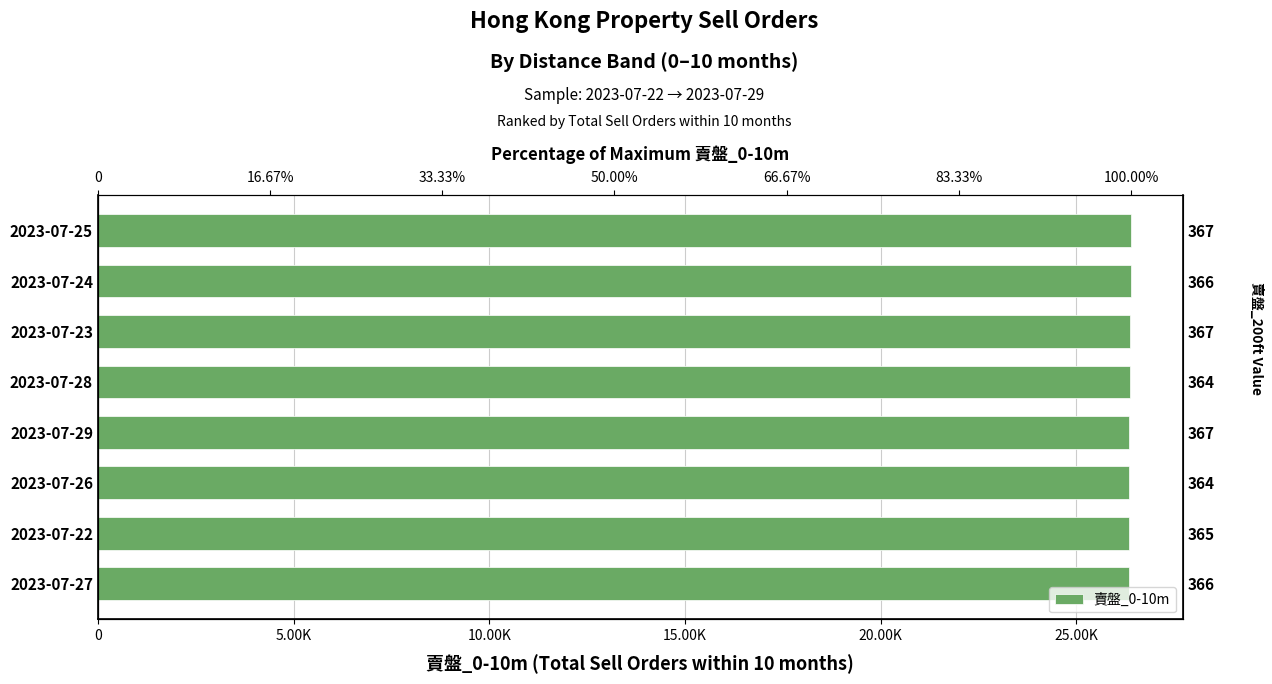

What is the maximum value shown in the chart?

26398